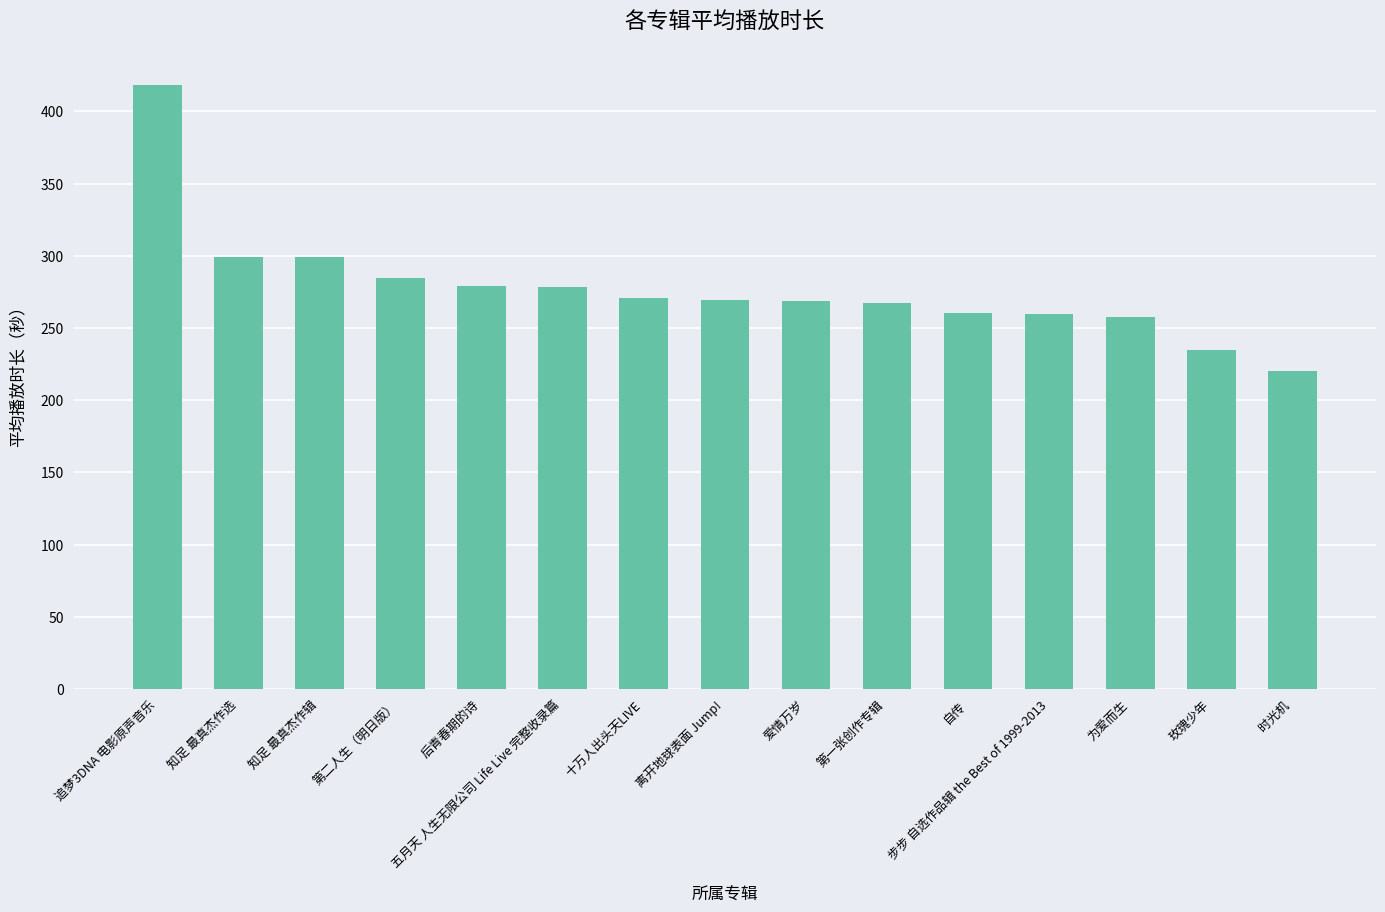

Which has a higher value, 为爱而生 or 第一张创作专辑?

第一张创作专辑